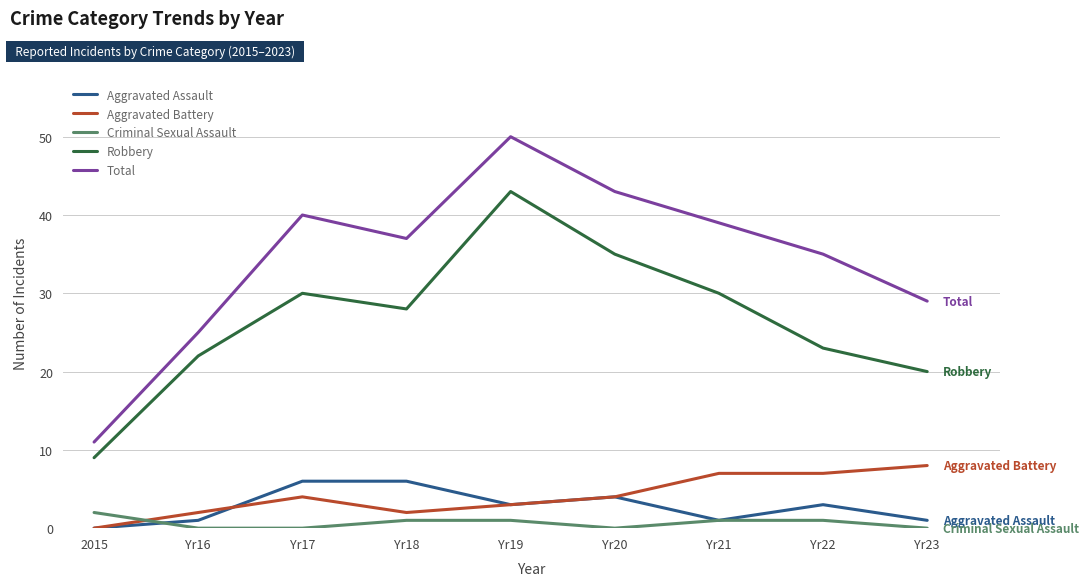

Does the chart have visible grid lines?

Yes